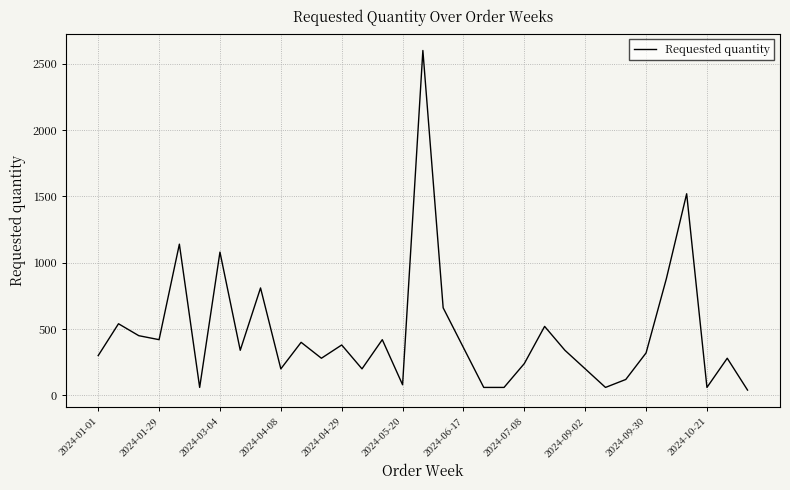

Between 2024-07-08 and 2024-05-20, which is larger?

2024-07-08